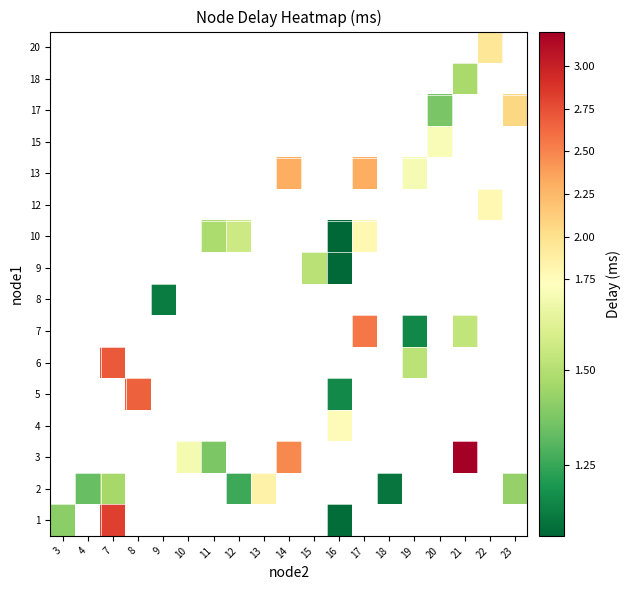

Is the value of row_12 at 17 greater than the value of row_5 at 15?

No